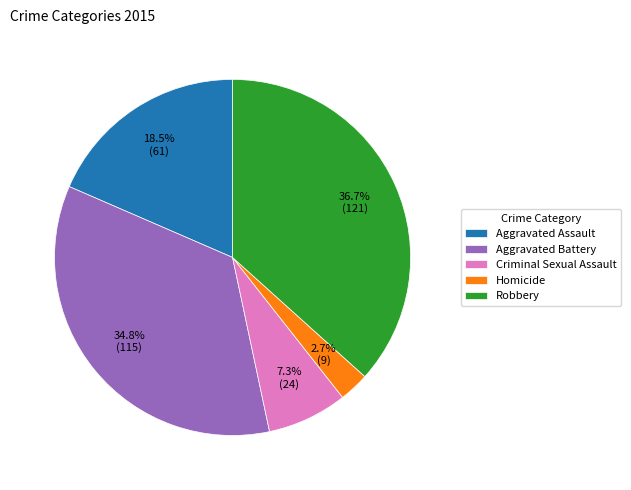

The Criminal Sexual Assault slice represents 1% of the pie. True or false?

False